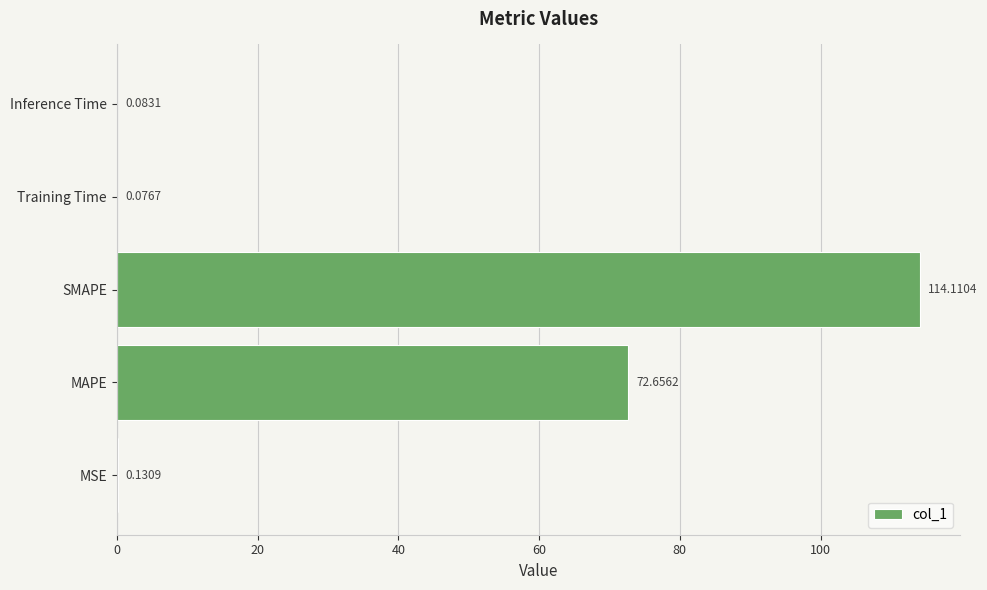

What is the sum of all values?

187.1